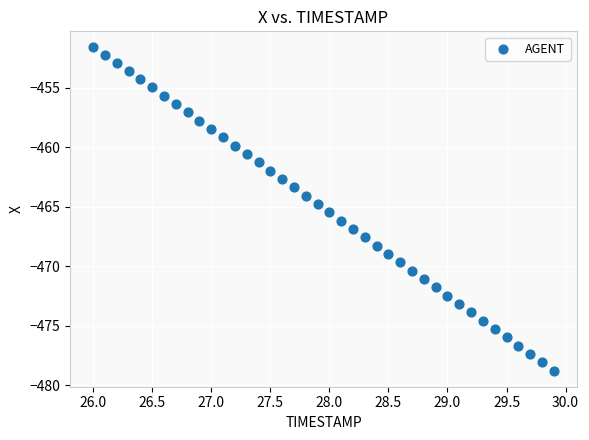

What is the range of Y values (max minus min)?

27.1